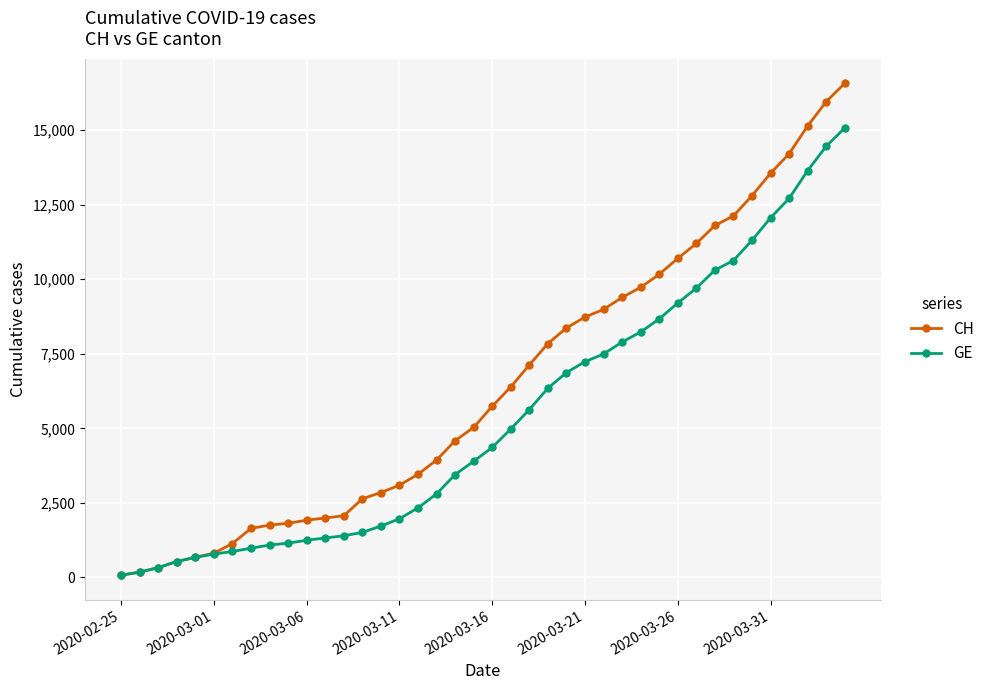

List the series in order of their peak value, highest first.

CH, GE